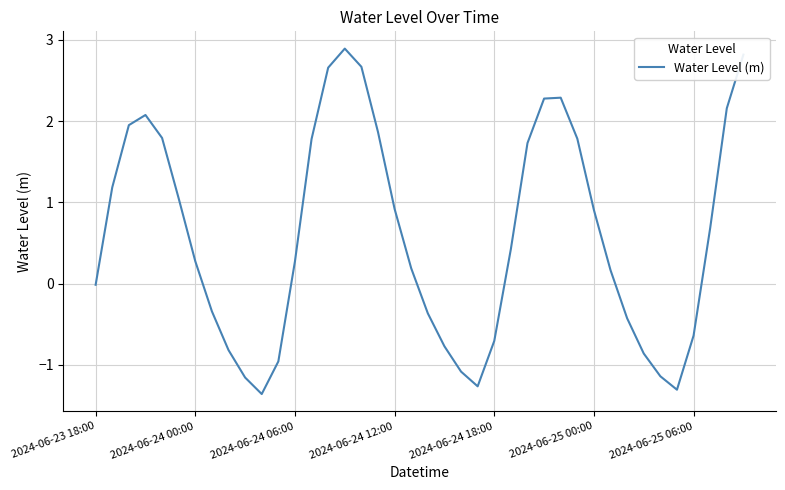

What is the minimum value shown in the chart?

-1.4